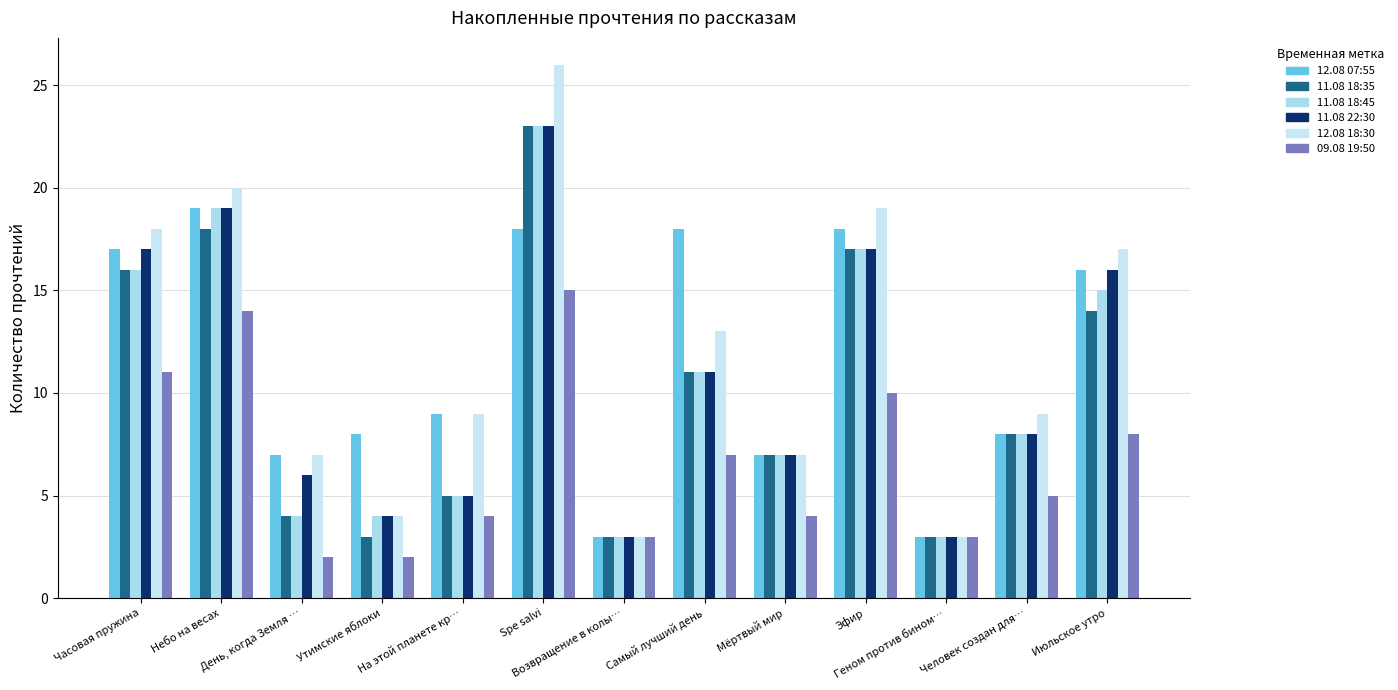

At how many categories does at least one series exceed 11?

6